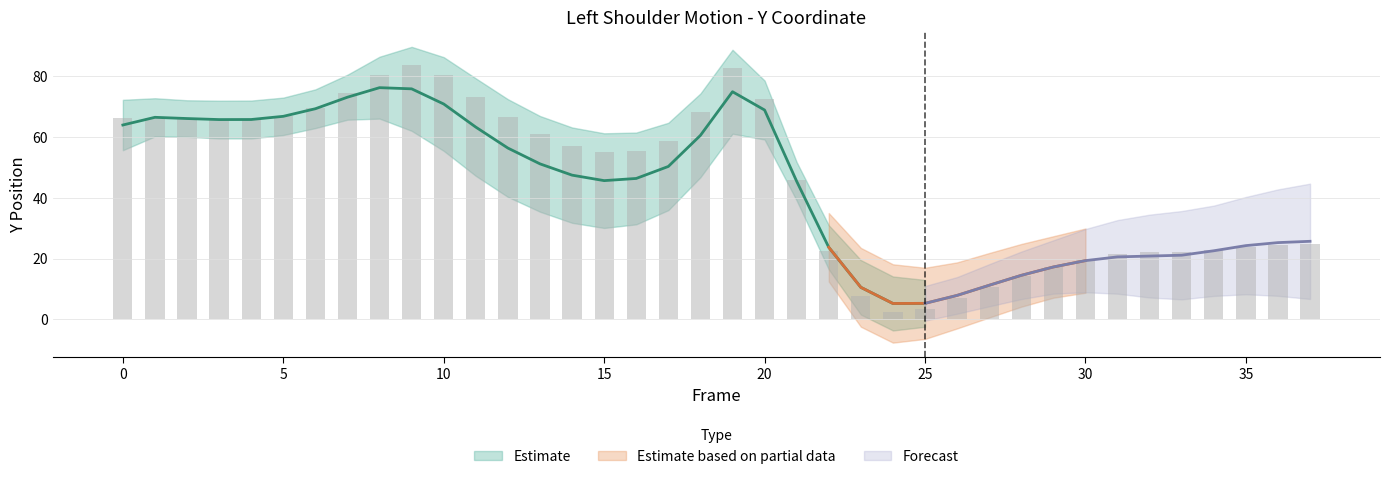

Is the value of Left_Shoulder_Y2 at 27 greater than the value of Frame1_Y at 26?

Yes